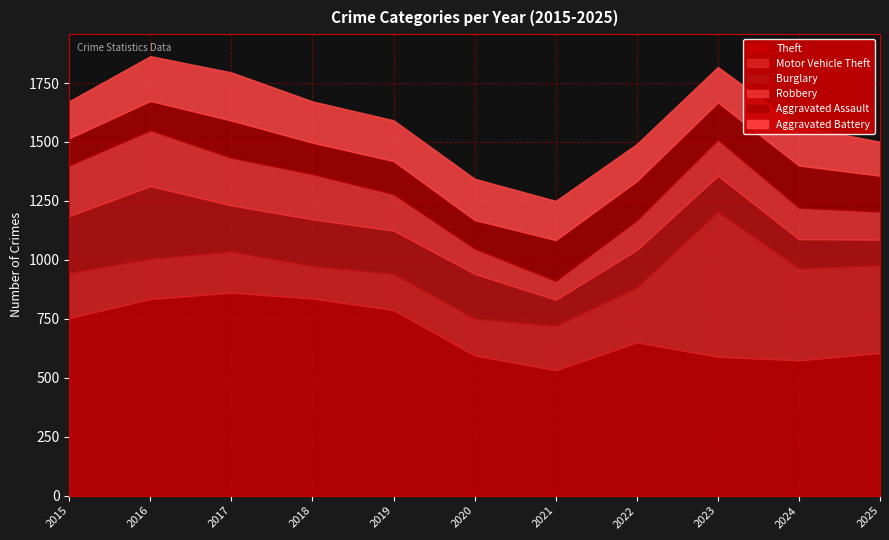

At which category does Aggravated Assault reach its first local peak?

2017